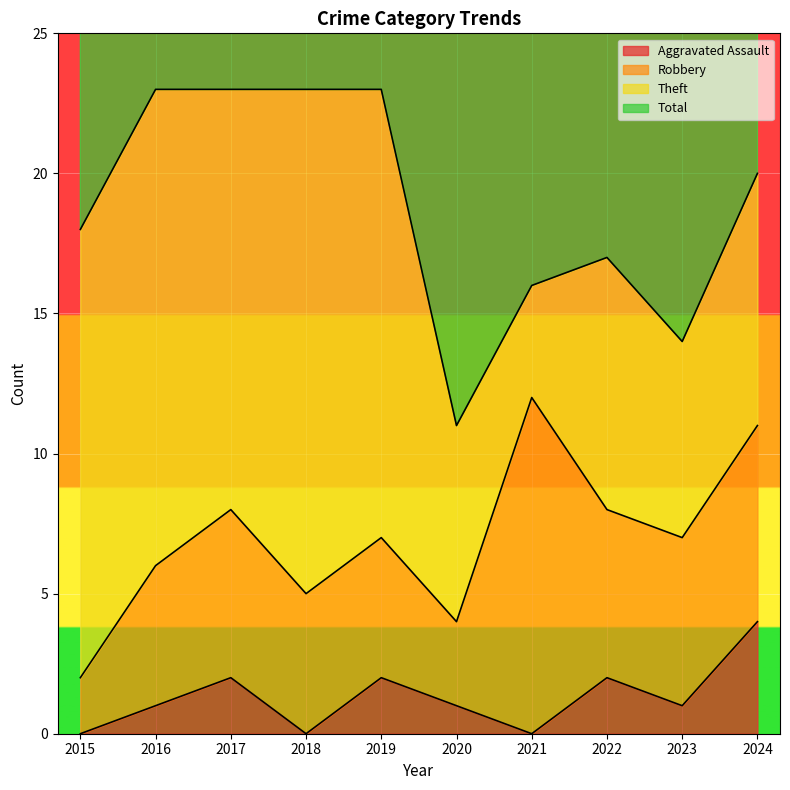

The Total series shows 36 at 2015. True or false?

True